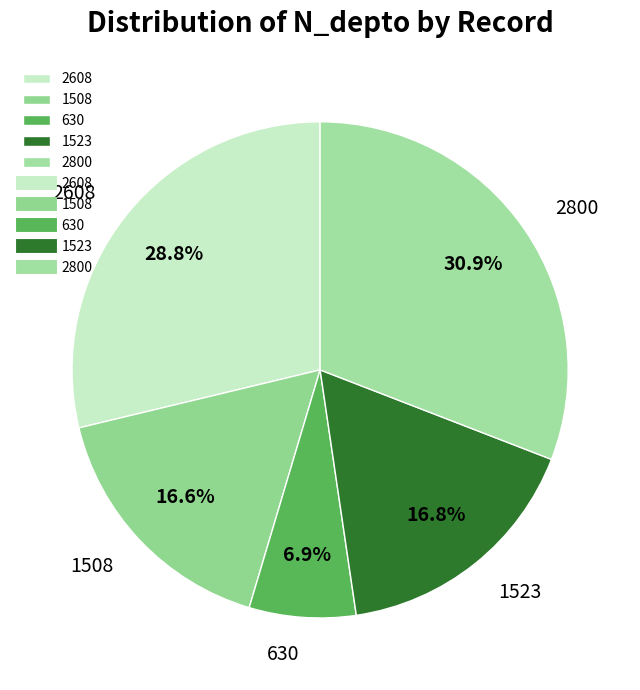

To the nearest percent, what is the difference between the largest and smallest slice percentages?

24%